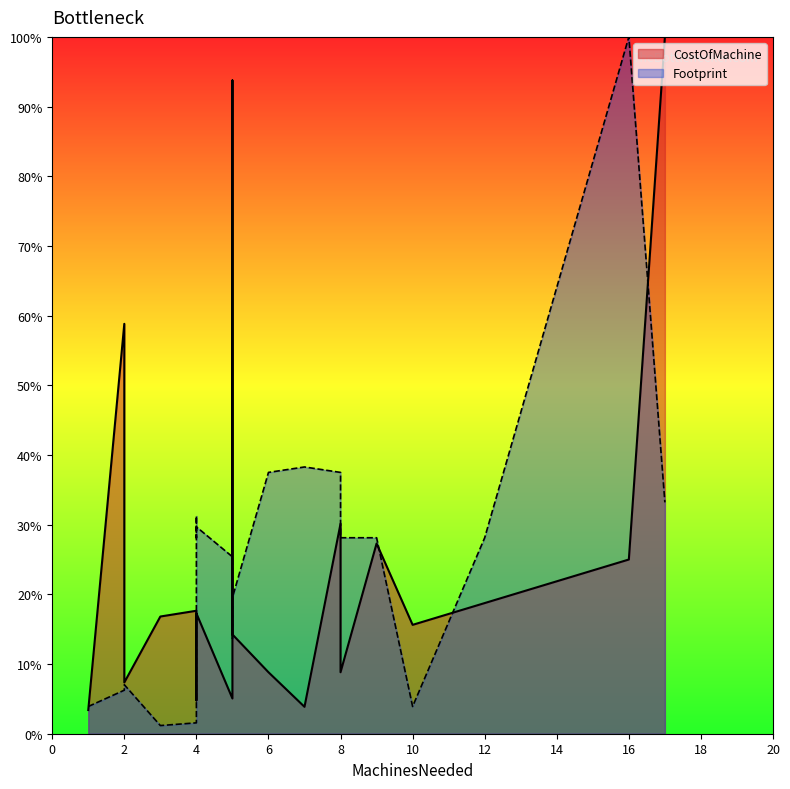

Does the chart display data point markers on the line(s)?

No